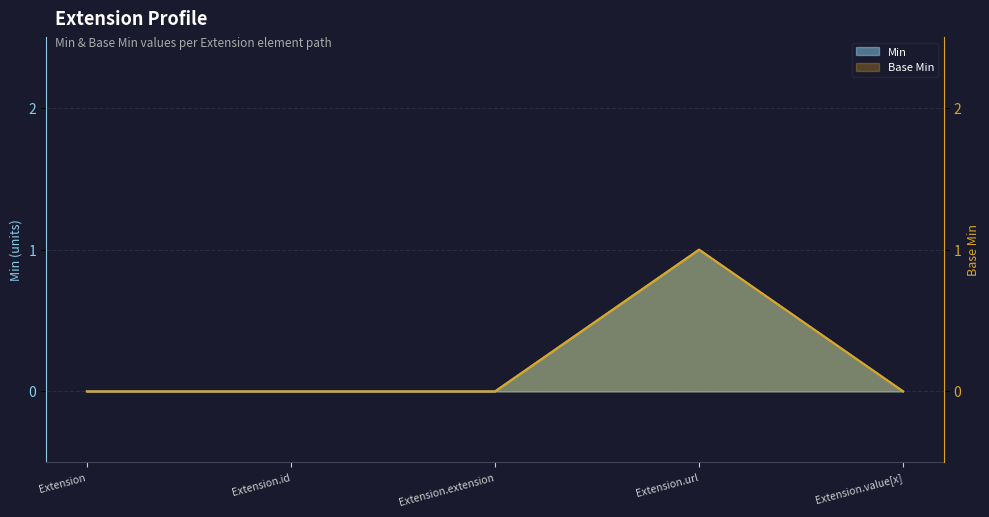

Count the Base Min values in the range 0 to 1.

5